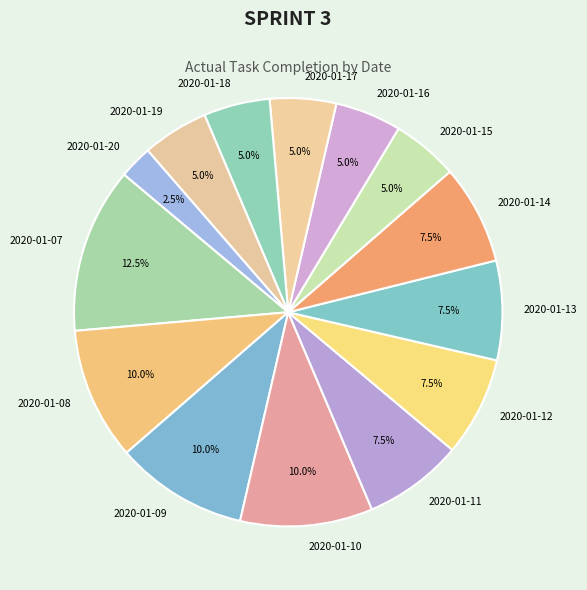

Does 2020-01-11 account for over 50% of the chart?

No